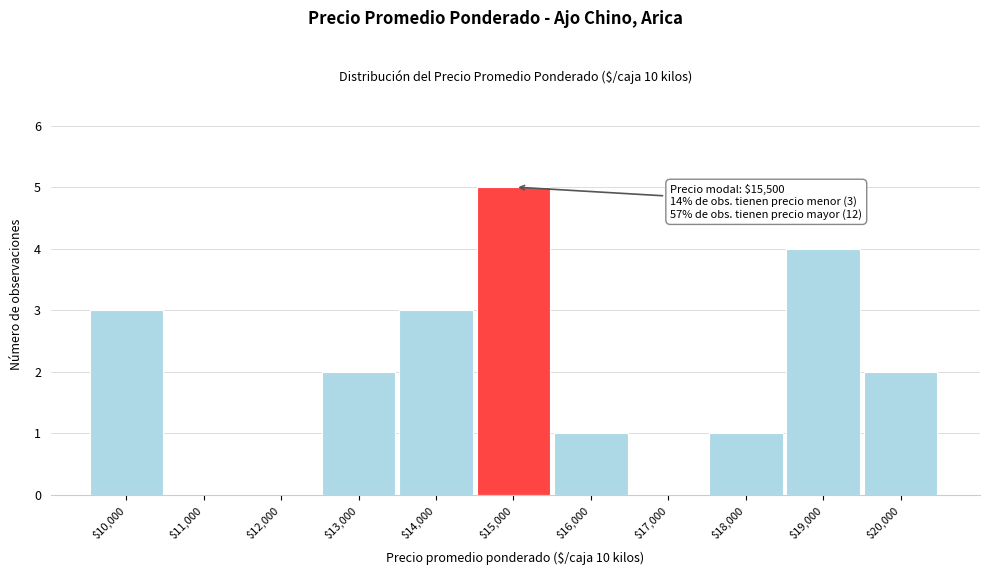

Which label corresponds to the largest value in the chart?

$15,000